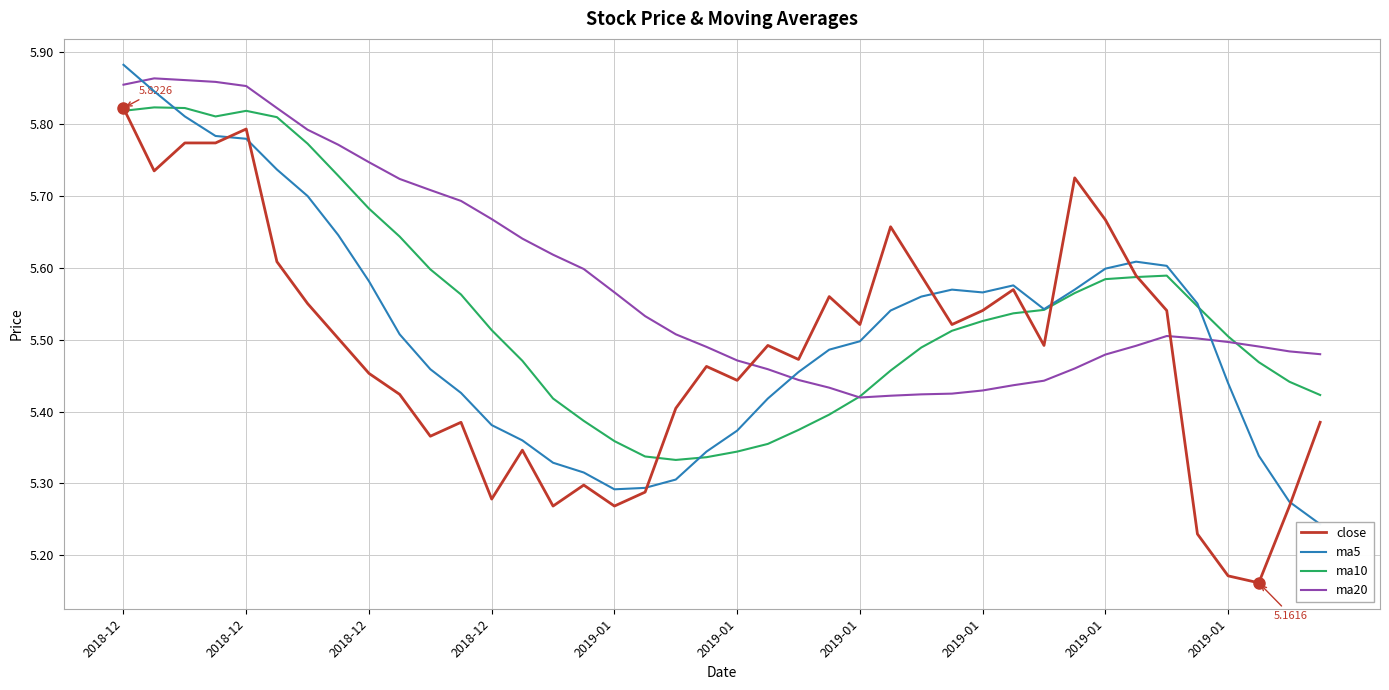

How many interior local peaks does the ma20 series have?

2